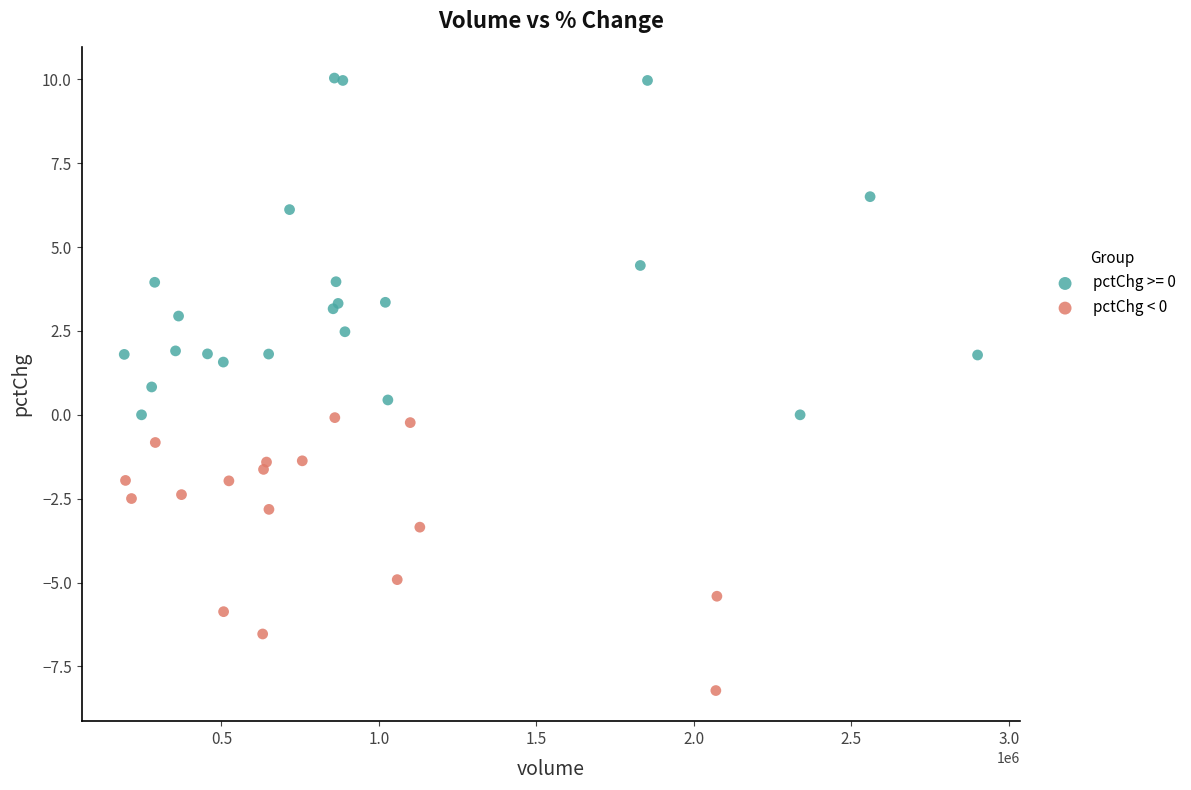

Which series contains the lowest Y value?

pctChg < 0